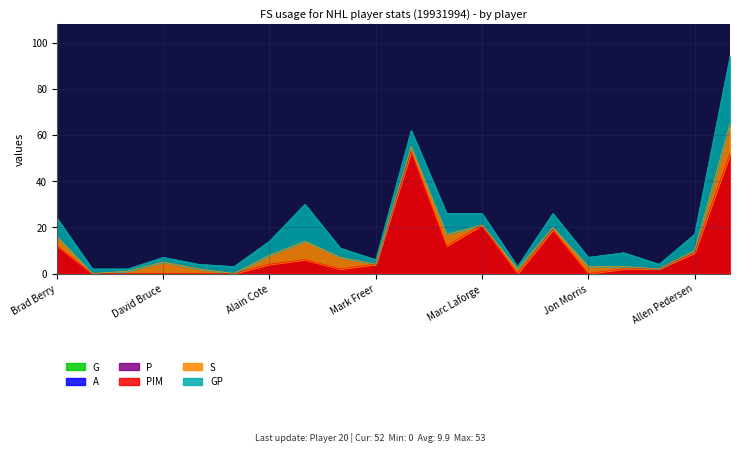

Does the chart display data point markers on the line(s)?

No